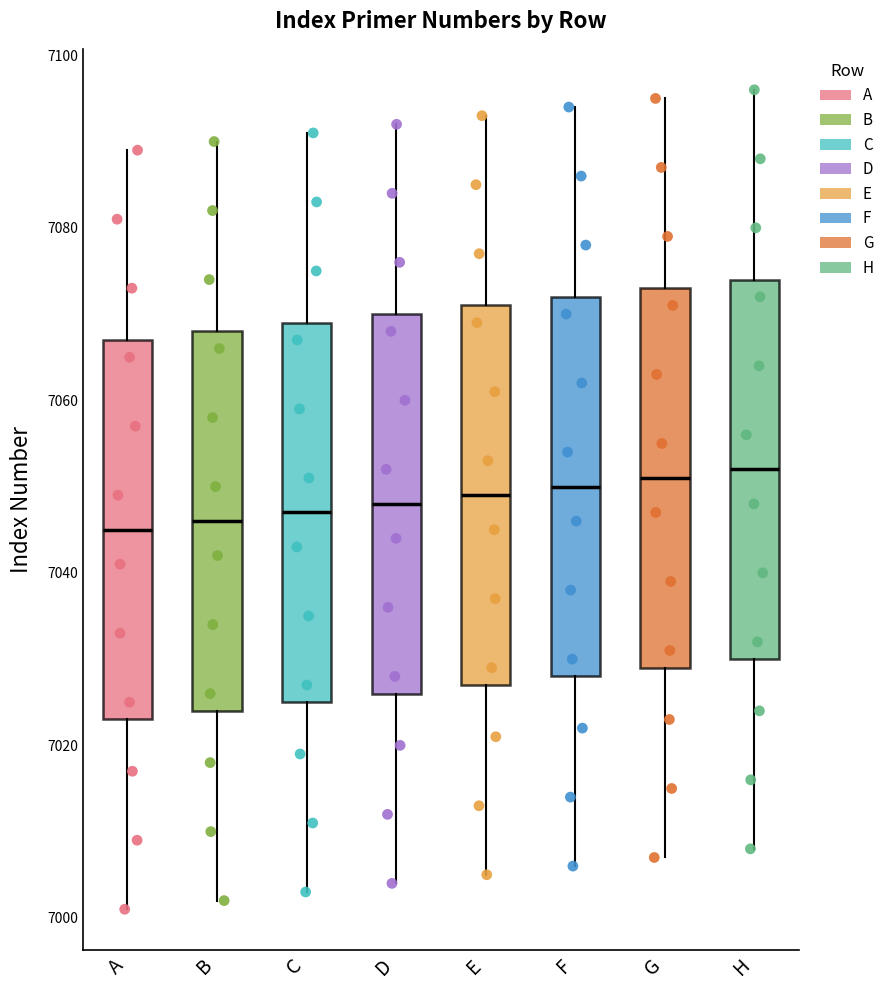

Reading left to right, read every box against the y-axis: the position of its median line, the range the box covers, and the ends of its whiskers. The values are not printed on the chart, so give them approximately, as read against the axis.

A: median 7046, box 7024 to 7068, whiskers 7002 to 7090
B: median 7046, box 7024 to 7068, whiskers 7002 to 7090
C: median 7048, box 7026 to 7070, whiskers 7004 to 7092
D: median 7048, box 7026 to 7070, whiskers 7004 to 7092
E: median 7050, box 7028 to 7072, whiskers 7006 to 7094
F: median 7050, box 7028 to 7072, whiskers 7006 to 7094
G: median 7052, box 7030 to 7074, whiskers 7008 to 7096
H: median 7052, box 7030 to 7074, whiskers 7008 to 7096